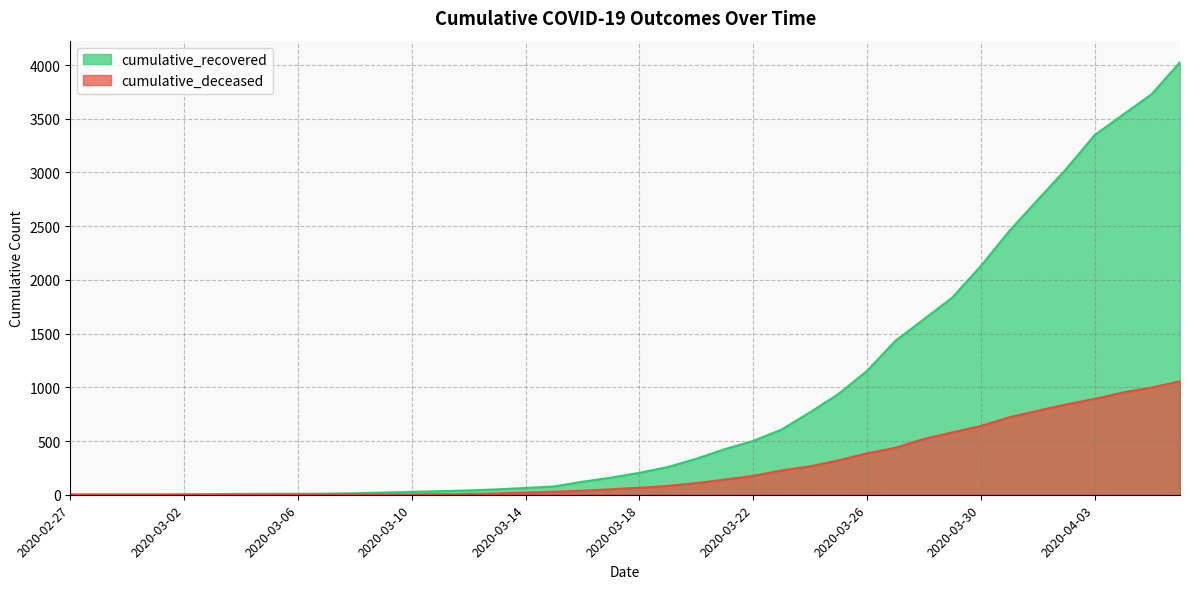

Reading right to left, what are all the values shown in this chart?

cumulative_recovered: 2020-04-06=4026	2020-04-05=3728	2020-04-04=3539	2020-04-03=3348	2020-04-02=3032	2020-04-01=2745	2020-03-31=2455	2020-03-30=2129	2020-03-29=1836	2020-03-28=1634	2020-03-27=1433	2020-03-26=1153	2020-03-25=938	2020-03-24=768	2020-03-23=607	2020-03-22=501	2020-03-21=424	2020-03-20=335	2020-03-19=258	2020-03-18=204	2020-03-17=159	2020-03-16=121	2020-03-15=77	2020-03-14=63	2020-03-13=50	2020-03-12=40	2020-03-11=33	2020-03-10=27	2020-03-09=20	2020-03-08=14	2020-03-07=10	2020-03-06=9	2020-03-05=9	2020-03-04=8	2020-03-03=6	2020-03-02=5	2020-03-01=4	2020-02-29=4	2020-02-28=4	2020-02-27=3
cumulative_deceased: 2020-04-06=1056	2020-04-05=998	2020-04-04=952	2020-04-03=892	2020-04-02=841	2020-04-01=782	2020-03-31=721	2020-03-30=640	2020-03-29=580	2020-03-28=519	2020-03-27=437	2020-03-26=385	2020-03-25=320	2020-03-24=264	2020-03-23=226	2020-03-22=176	2020-03-21=141	2020-03-20=108	2020-03-19=82	2020-03-18=65	2020-03-17=51	2020-03-16=37	2020-03-15=28	2020-03-14=20	2020-03-13=11	2020-03-12=6	2020-03-11=4	2020-03-10=2	2020-03-09=2	2020-03-08=2	2020-03-07=1	2020-03-06=0	2020-03-05=0	2020-03-04=0	2020-03-03=0	2020-03-02=0	2020-03-01=0	2020-02-29=0	2020-02-28=0	2020-02-27=0